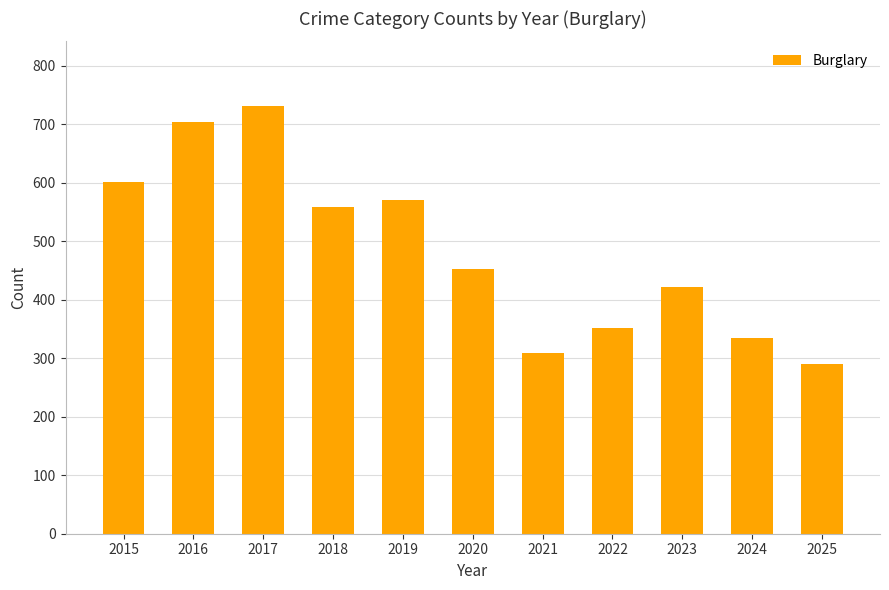

What is the maximum value shown in the chart?

732